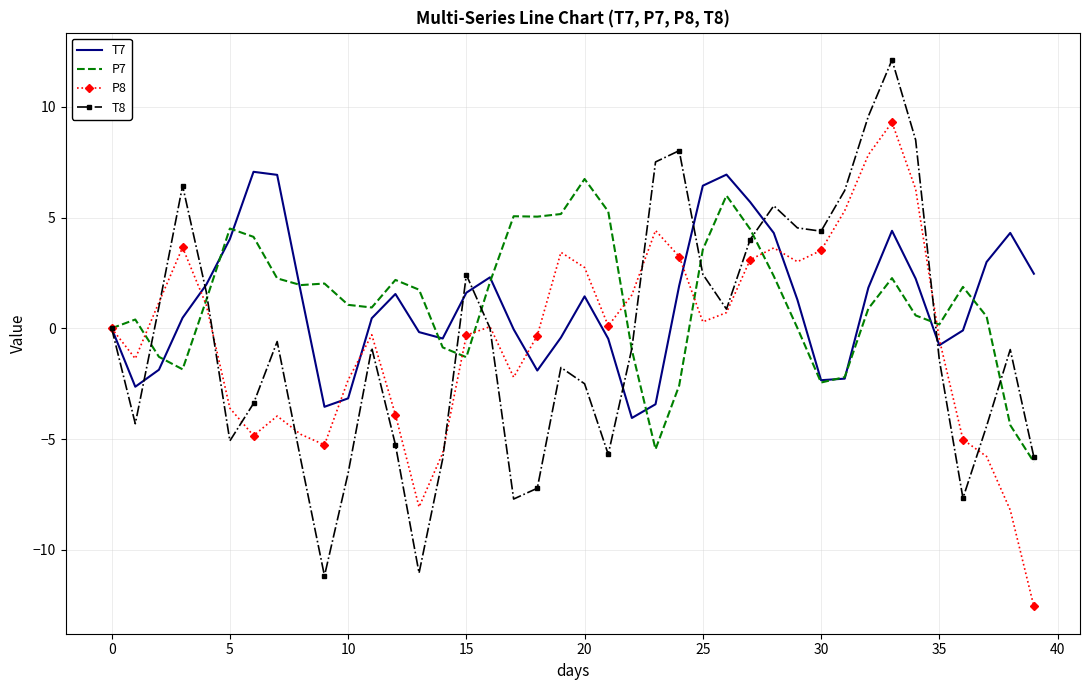

Which series has the largest range (max minus min)?

T8